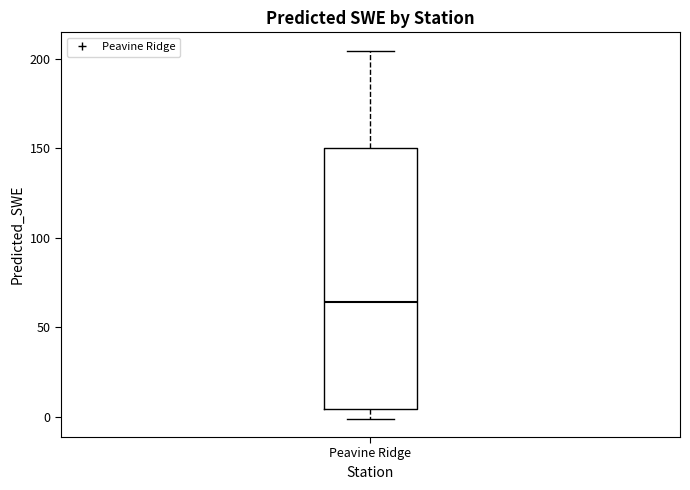

Transcribe this box plot: give where the median line is, the range the box spans, and where the two whiskers end, as read against the y-axis. The values are not printed on the chart, so give them approximately, as read against the axis.

median 65, box 5 to 150, whiskers 0 to 205